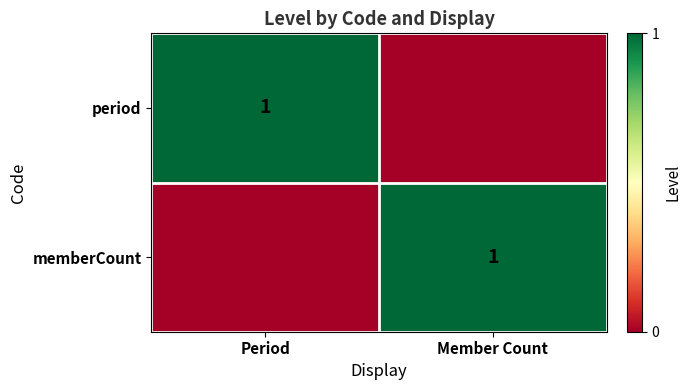

The value of memberCount at Member Count is 1. True or false?

True